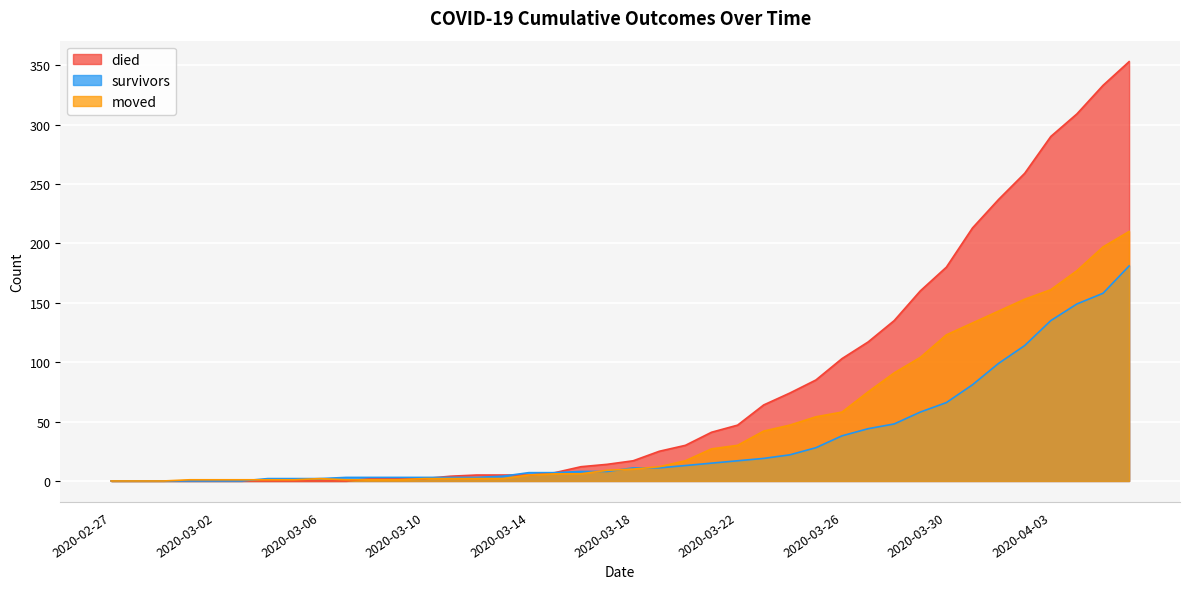

List the labels in order of moved value, smallest first.

2020-02-27, 2020-02-28, 2020-02-29, 2020-03-01, 2020-03-02, 2020-03-03, 2020-03-04, 2020-03-05, 2020-03-07, 2020-03-08, 2020-03-09, 2020-03-06, 2020-03-10, 2020-03-11, 2020-03-12, 2020-03-13, 2020-03-14, 2020-03-15, 2020-03-16, 2020-03-17, 2020-03-18, 2020-03-19, 2020-03-20, 2020-03-21, 2020-03-22, 2020-03-23, 2020-03-24, 2020-03-25, 2020-03-26, 2020-03-27, 2020-03-28, 2020-03-29, 2020-03-30, 2020-03-31, 2020-04-01, 2020-04-02, 2020-04-03, 2020-04-04, 2020-04-05, 2020-04-06